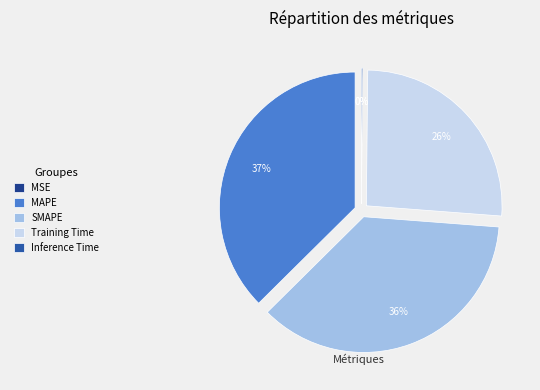

Approximately how many times larger is the value at Training Time compared to SMAPE?

0.7